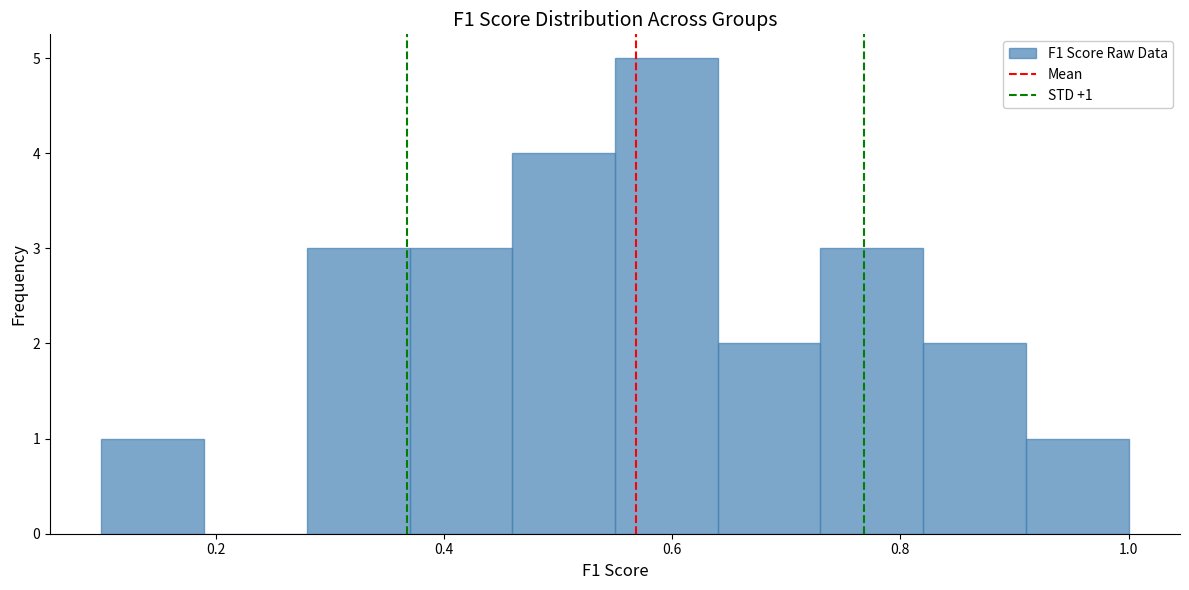

Over which range of the x-axis is the bar tallest?

0.55 to 0.64